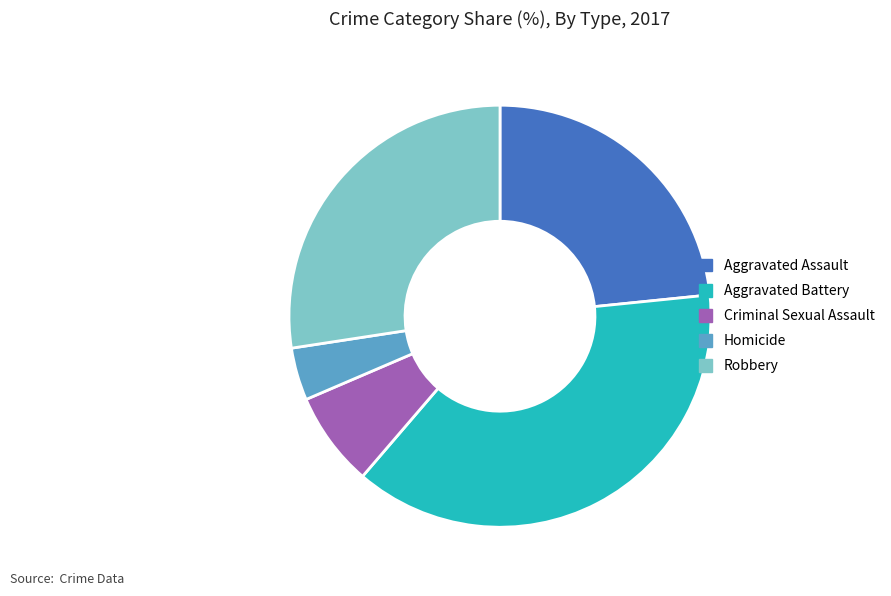

Approximately how many times larger is the value at Robbery compared to Criminal Sexual Assault?

3.8